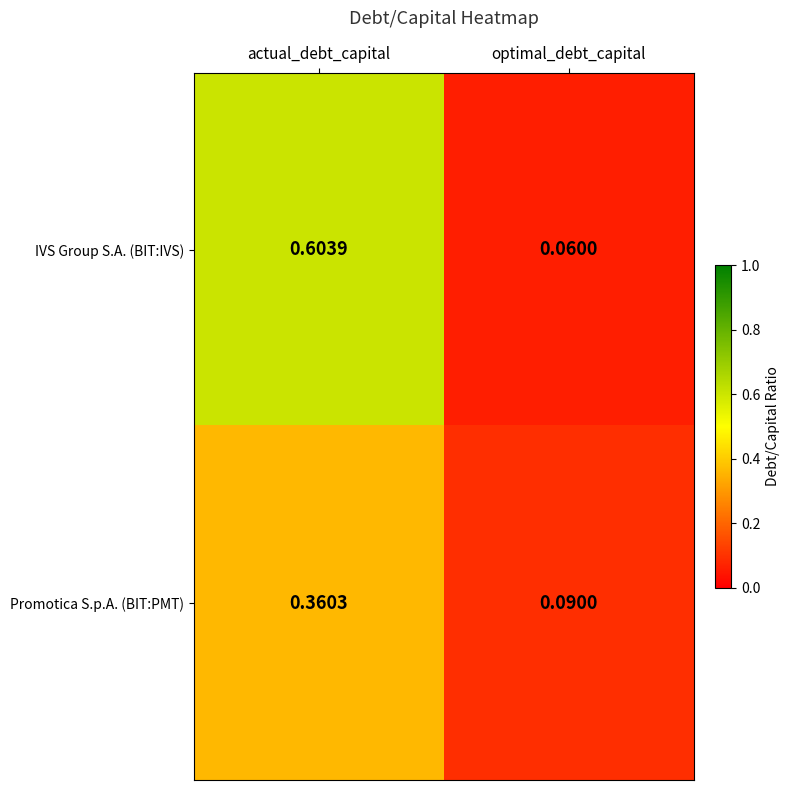

Where is IVS Group S.A. (BIT:IVS) nearest to the value 0?

optimal_debt_capital